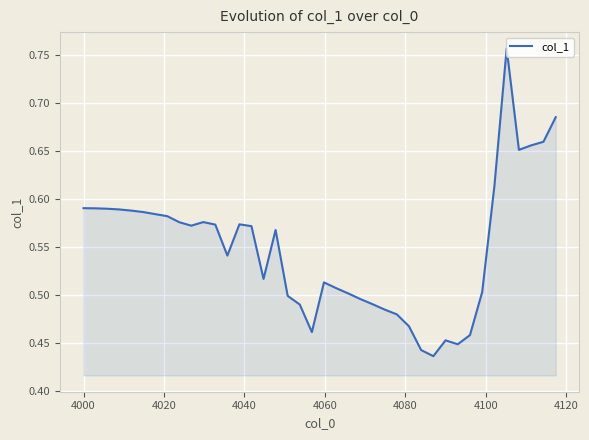

What is the difference between the maximum and minimum values?

0.3